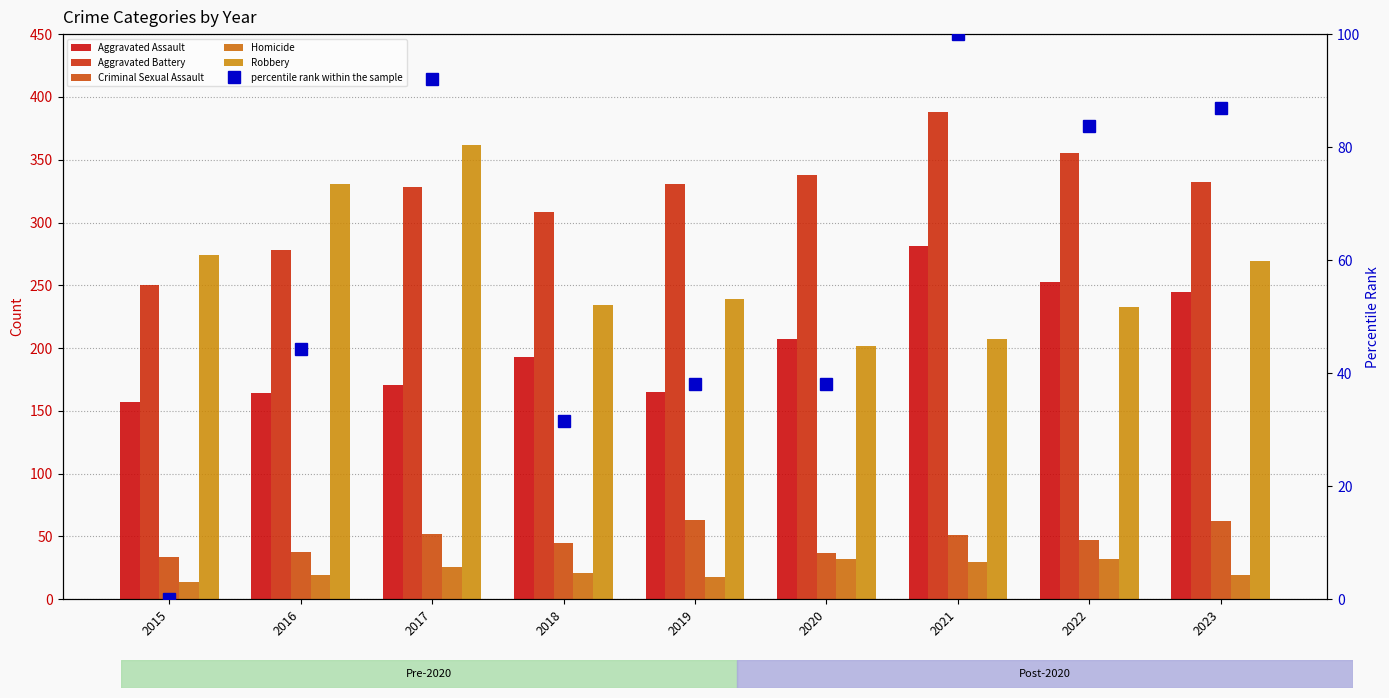

What is the difference between the second highest and second lowest values in the Aggravated Assault series?

89.0